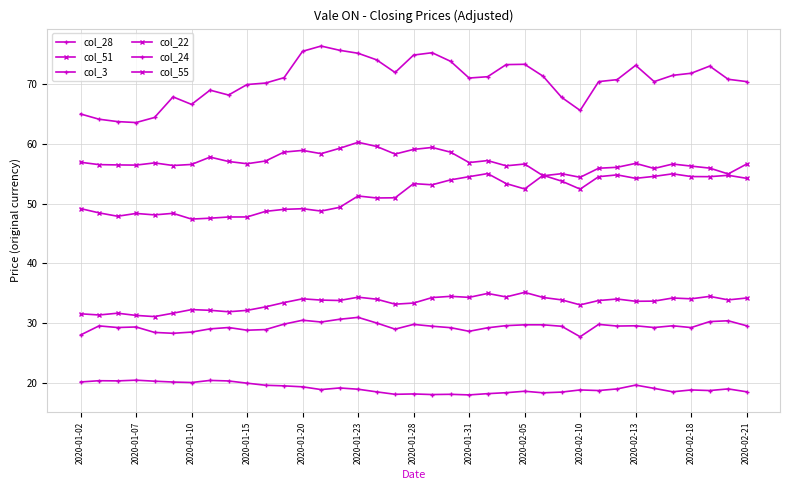

Reading left to right, list all the values displayed in this chart.

col_28: 20.2	20.4	20.4	20.5	20.3	20.2	20.1	20.5	20.4	20.0	19.6	19.6	19.4	18.9	19.2	19.0	18.6	18.1	18.2	18.1	18.1	18.0	18.2	18.4	18.6	18.4	18.5	18.9	18.8	19.0	19.7	19.1	18.6	18.9	18.8	19.0	18.6
col_51: 49.2	48.4	47.9	48.3	48.1	48.4	47.4	47.6	47.7	47.8	48.7	49.0	49.1	48.7	49.4	51.3	50.9	51.0	53.3	53.1	54.0	54.5	55.0	53.3	52.4	54.7	53.7	52.4	54.5	54.8	54.2	54.5	55.0	54.5	54.5	54.7	54.2
col_3: 65.0	64.1	63.7	63.5	64.4	67.8	66.6	68.9	68.1	69.9	70.1	71.0	75.4	76.3	75.6	75.1	74.0	71.9	74.8	75.2	73.8	71.0	71.2	73.2	73.3	71.3	67.7	65.5	70.4	70.7	73.1	70.4	71.4	71.8	73.0	70.8	70.4
col_22: 31.6	31.4	31.7	31.3	31.1	31.7	32.3	32.2	31.9	32.2	32.7	33.5	34.1	33.9	33.8	34.4	34.0	33.2	33.4	34.3	34.5	34.3	35.0	34.4	35.2	34.3	33.9	33.1	33.8	34.1	33.7	33.7	34.2	34.1	34.5	33.9	34.2
col_24: 28.0	29.6	29.3	29.4	28.5	28.3	28.5	29.1	29.3	28.8	29.0	29.9	30.5	30.2	30.7	31.0	30.1	29.0	29.8	29.5	29.3	28.7	29.2	29.6	29.7	29.7	29.5	27.8	29.8	29.5	29.6	29.3	29.6	29.3	30.3	30.4	29.6
col_55: 56.9	56.5	56.4	56.4	56.8	56.3	56.5	57.8	57.0	56.6	57.1	58.6	58.9	58.3	59.2	60.2	59.5	58.3	59.0	59.4	58.6	56.8	57.2	56.3	56.6	54.6	55.0	54.4	55.9	56.1	56.7	55.9	56.6	56.3	55.9	54.9	56.6